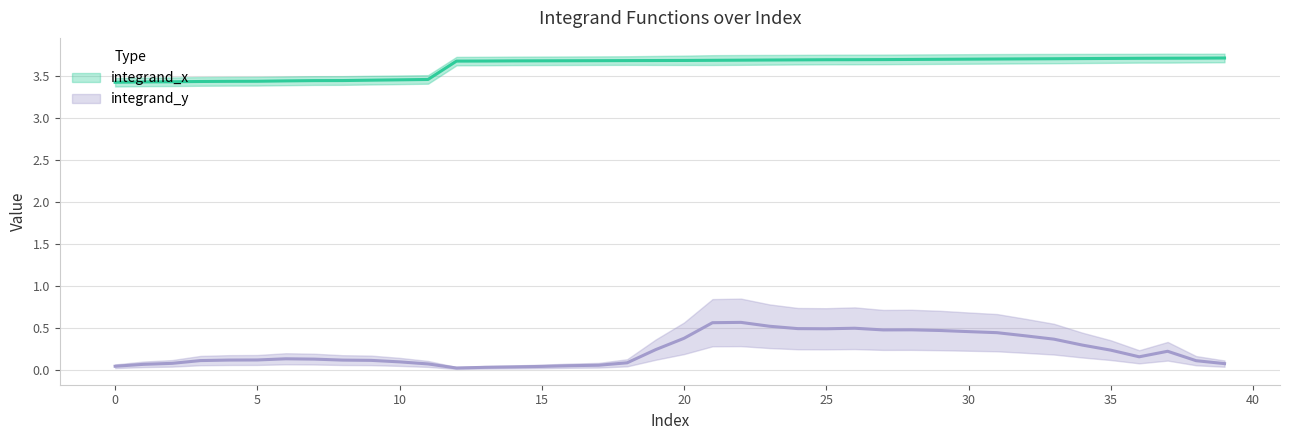

What is the greatest value displayed?

3.7